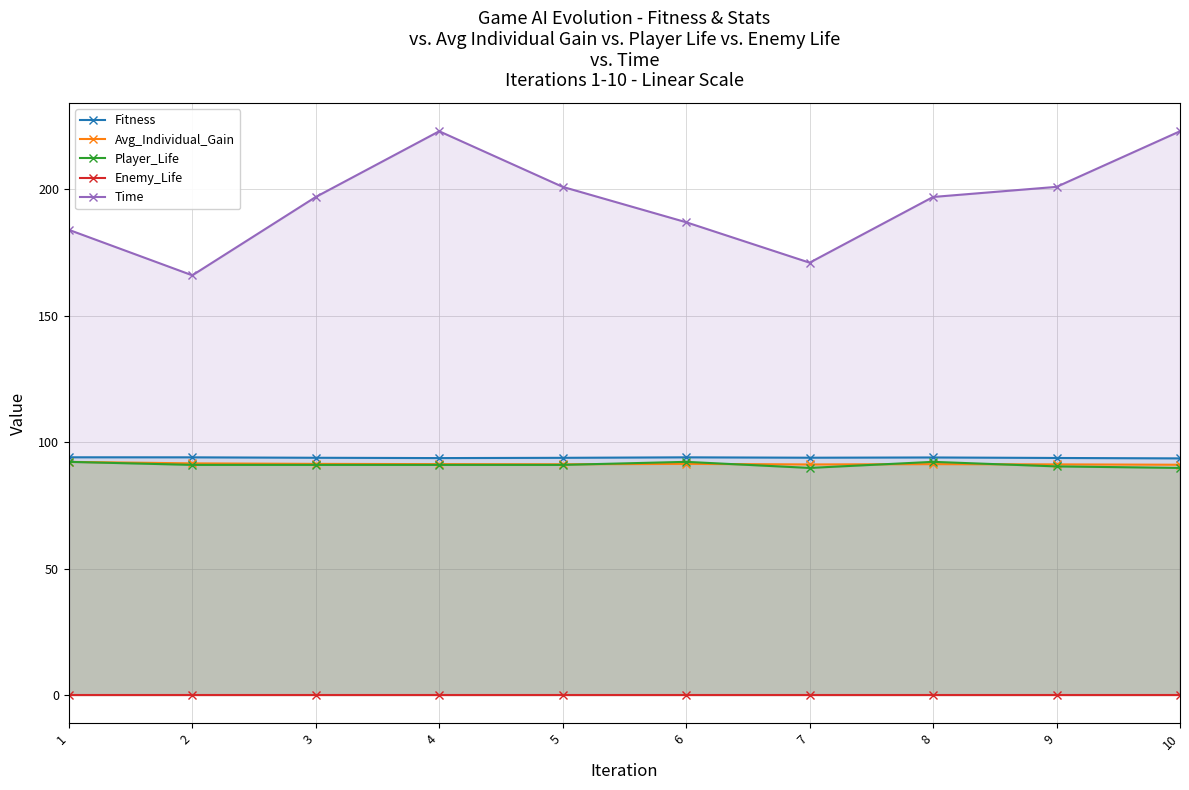

What is the sum of the Fitness values at 2 and 9?

187.7